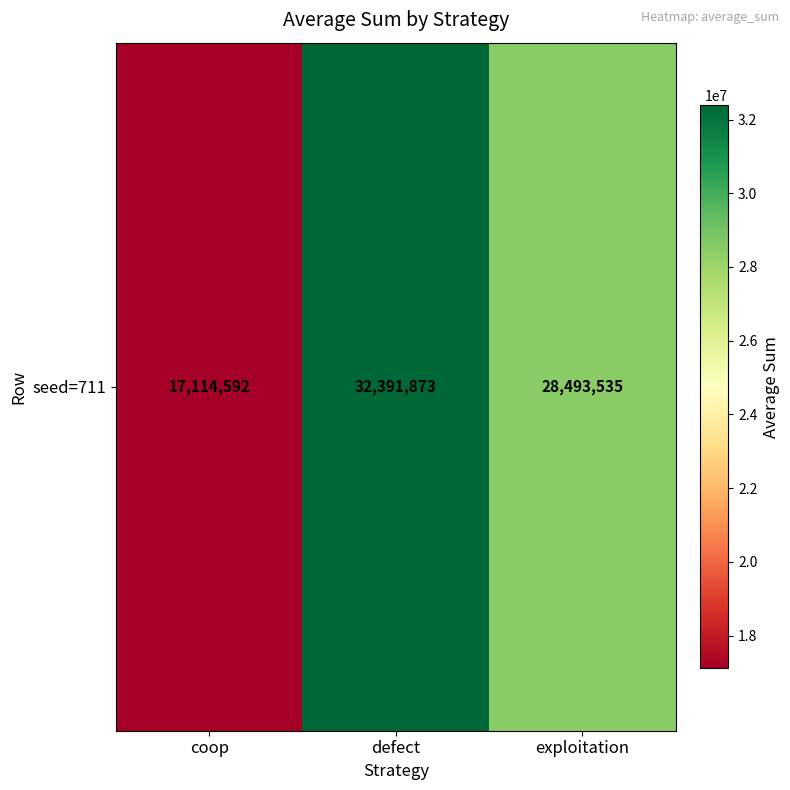

How many values exceed 28493535?

1